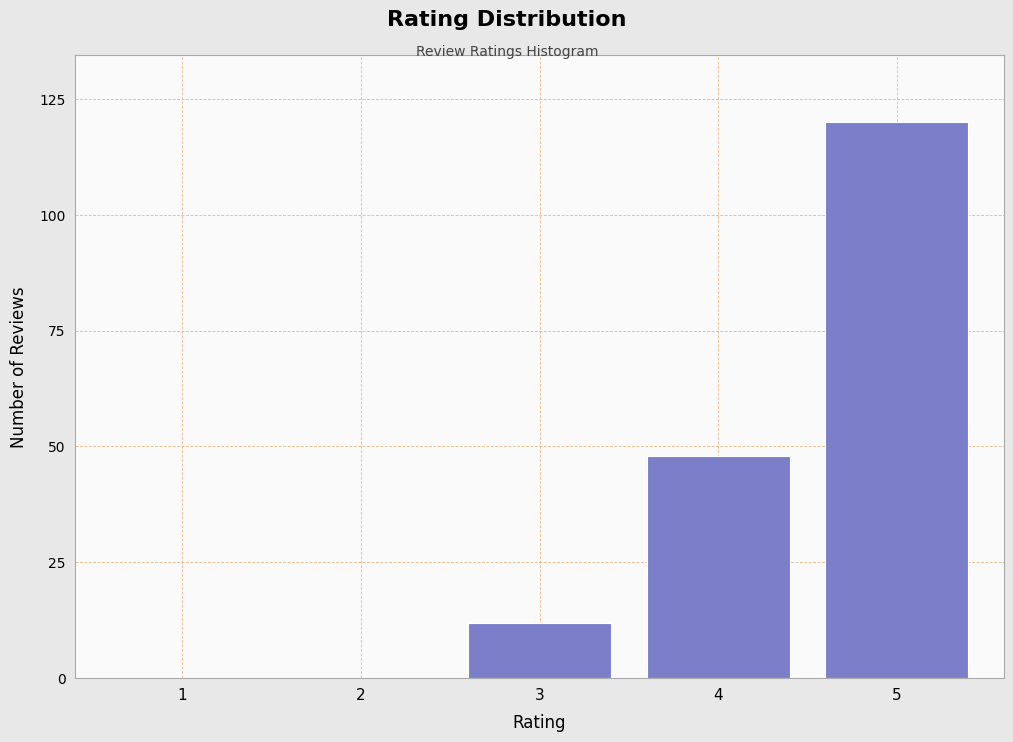

Reading left to right, what are all the values shown in this chart?

1=0	2=0	3=12	4=48	5=120